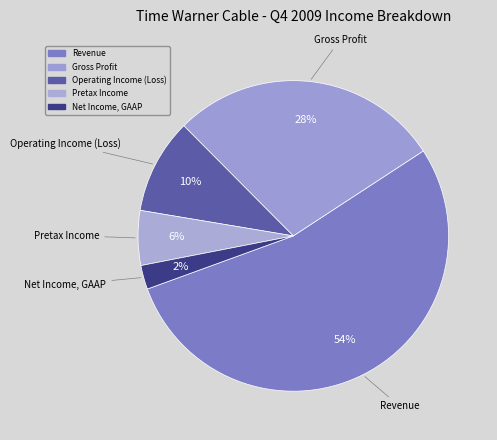

How many slices are in this pie chart?

5